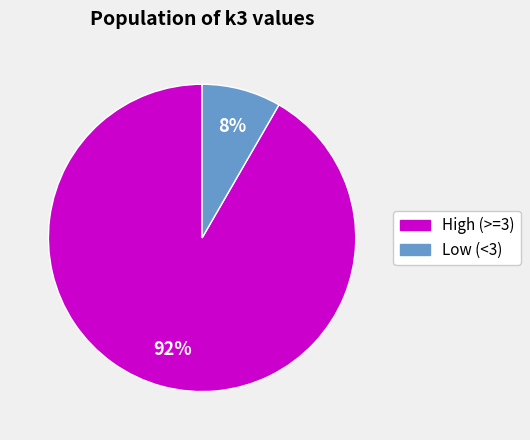

To the nearest percent, what is the average slice percentage?

50%